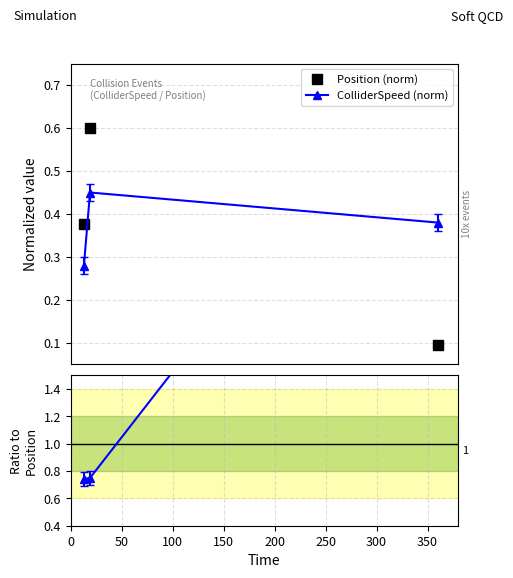

Count the Position (norm) values in the range 0 to 1.

3